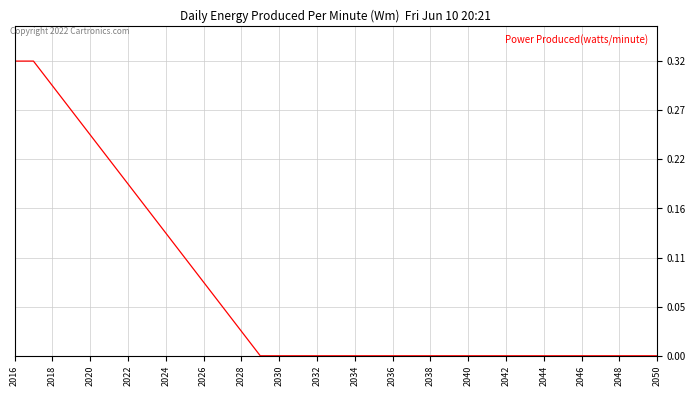

Is this an area chart (filled region under the line)?

No